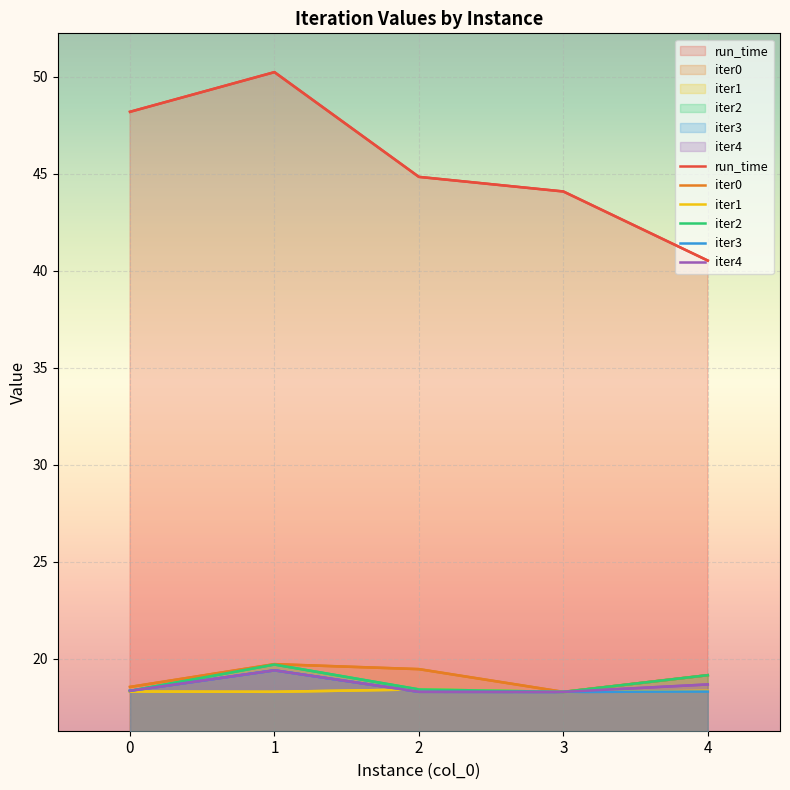

Count the iter0 values in the range 18 to 19.

2